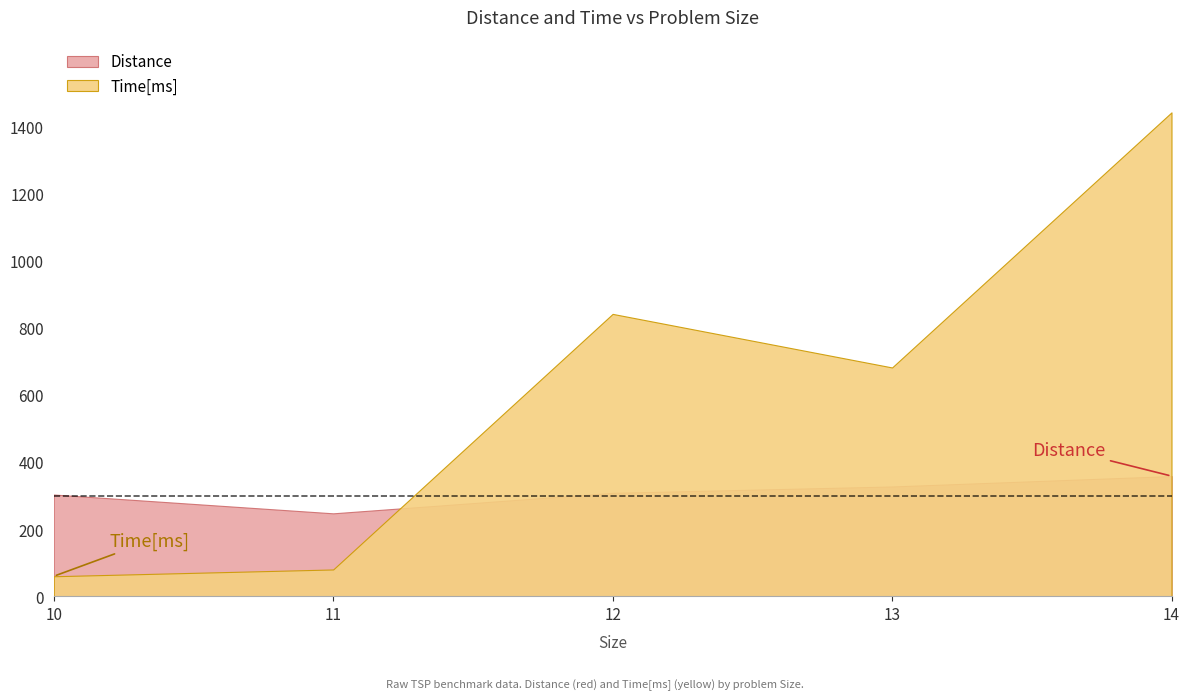

How many data points in Time[ms] are less than 681?

2